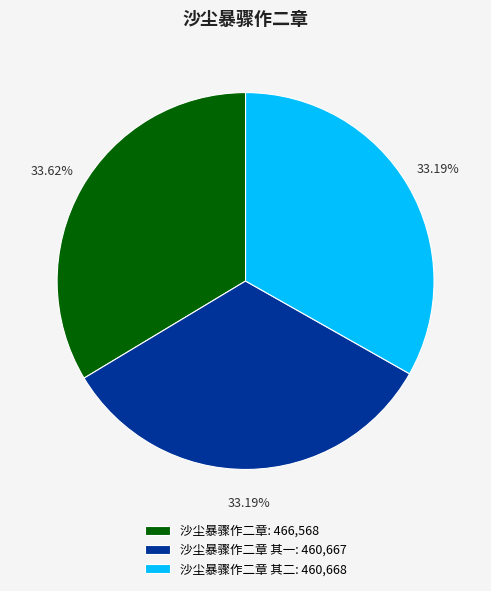

Approximately how many times larger is the value at 沙尘暴骤作二章: 466,568 compared to 沙尘暴骤作二章 其二: 460,668?

1.0